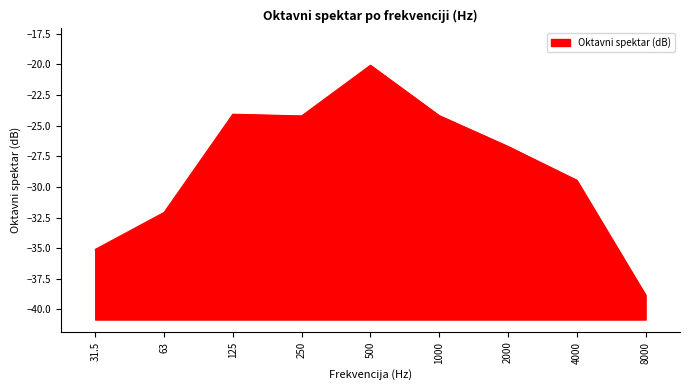

Where does the data first go above -26?

125